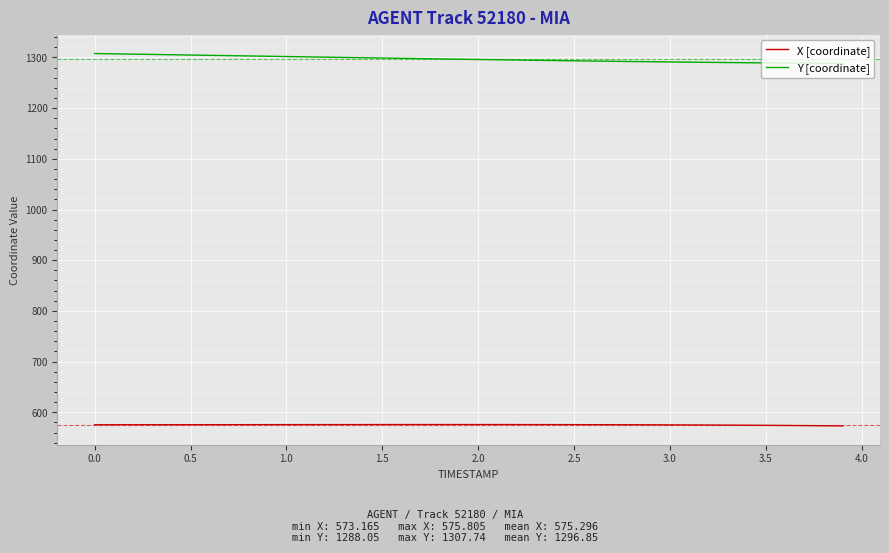

Does the chart have visible grid lines?

Yes